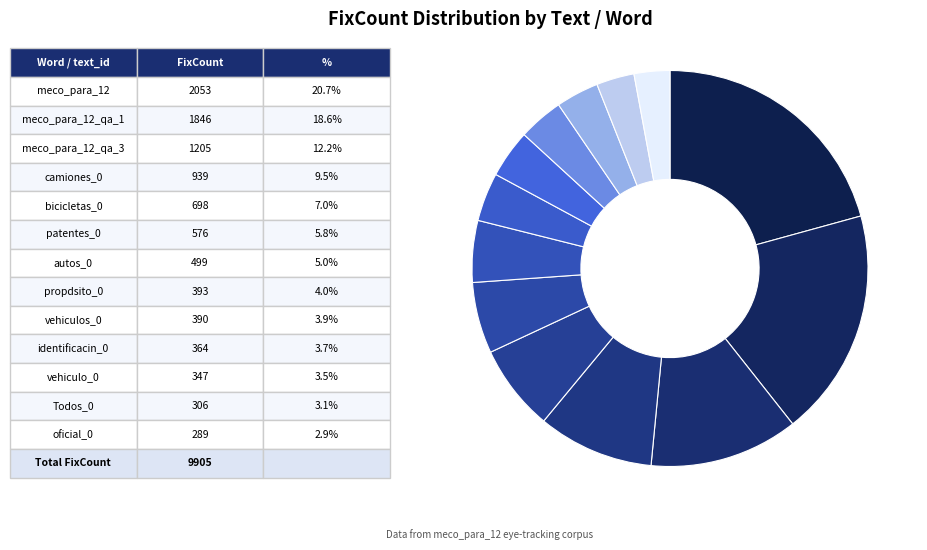

Count the number of slices in the pie.

13